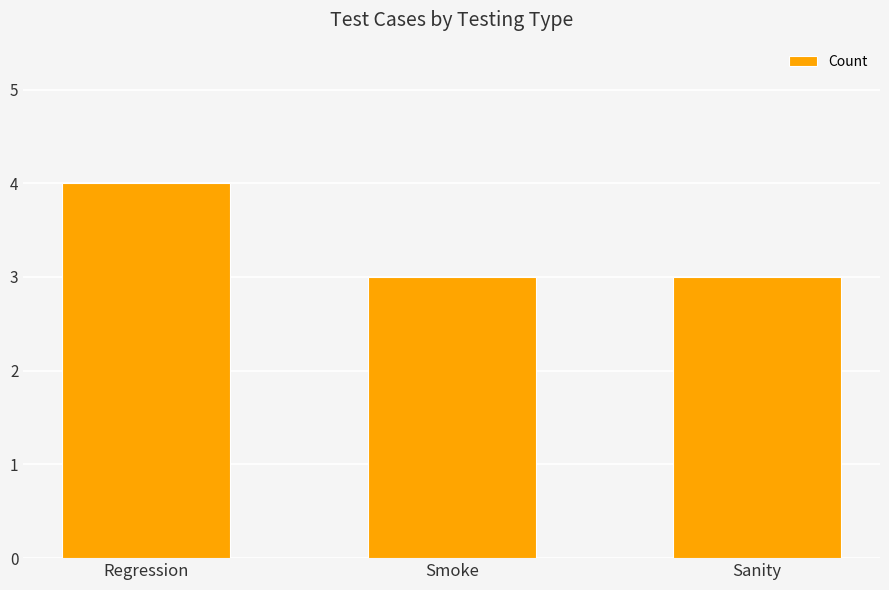

Which category has the highest value across all series?

Regression